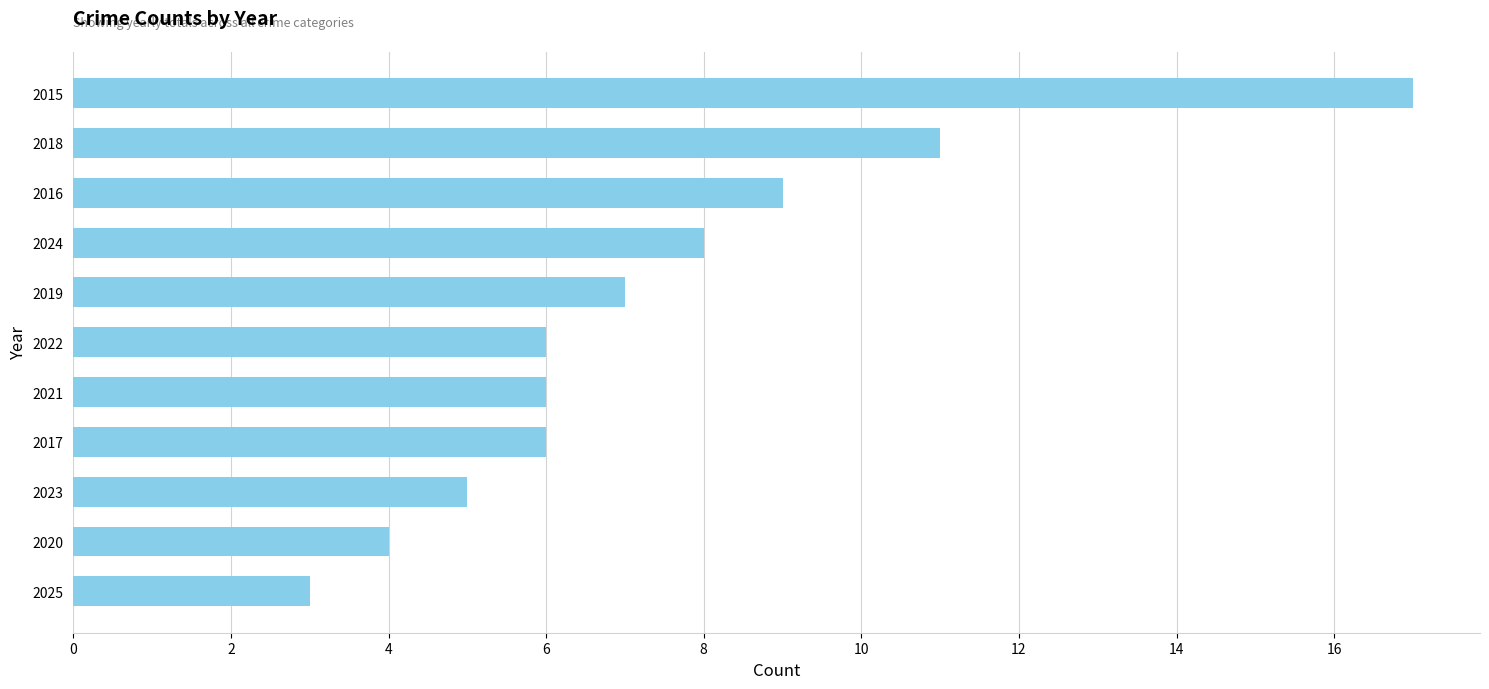

Reading top to bottom, extract all data points from this chart.

2015=17	2018=11	2016=9	2024=8	2019=7	2022=6	2021=6	2017=6	2023=5	2020=4	2025=3